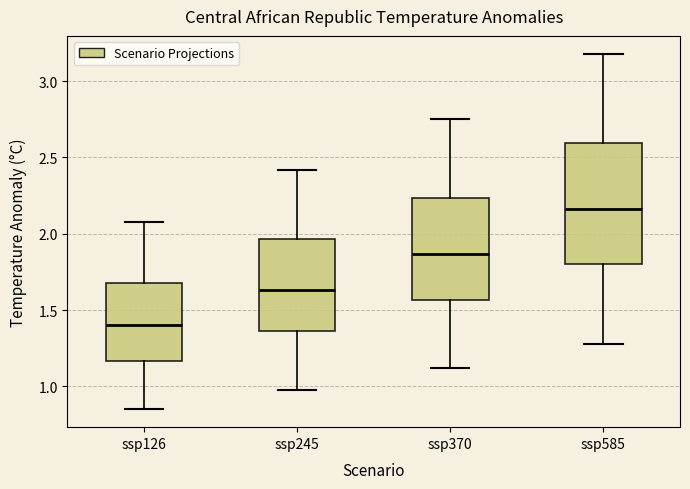

Reading left to right, read every box against the y-axis: the position of its median line, the range the box covers, and the ends of its whiskers. The values are not printed on the chart, so give them approximately, as read against the axis.

ssp126: median 1.40, box 1.15 to 1.70, whiskers 0.85 to 2.10
ssp245: median 1.65, box 1.35 to 1.95, whiskers 1.00 to 2.40
ssp370: median 1.85, box 1.55 to 2.25, whiskers 1.10 to 2.75
ssp585: median 2.15, box 1.80 to 2.60, whiskers 1.30 to 3.20